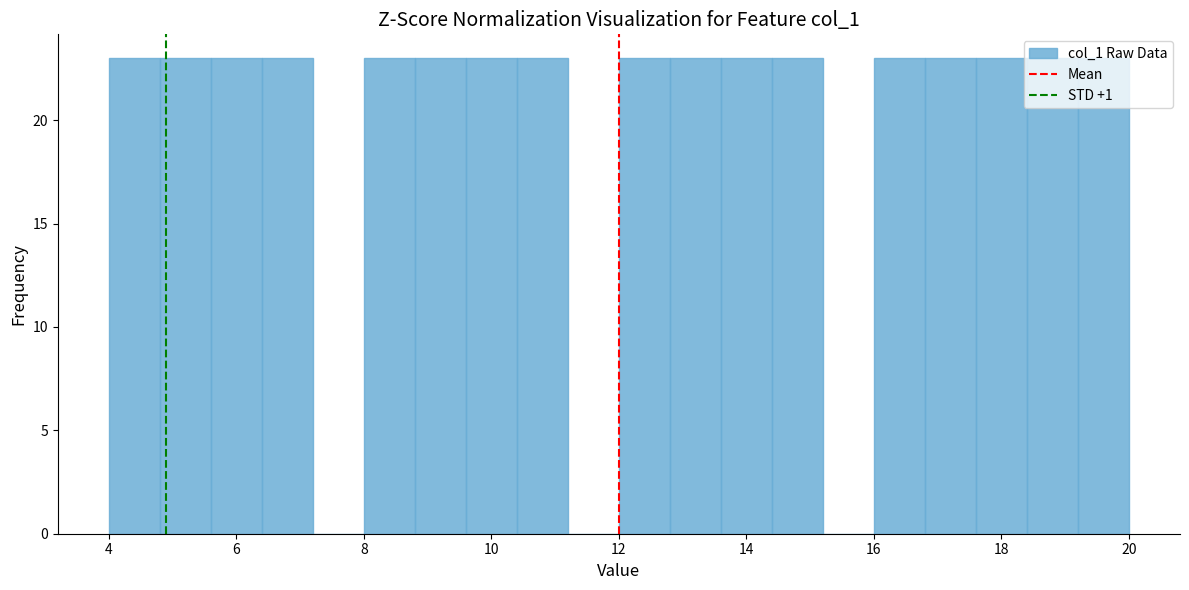

What is the height of the bar covering 12.0 to 12.8 on the x-axis? The values are not printed on the chart, so give them approximately, as read against the axis.

23